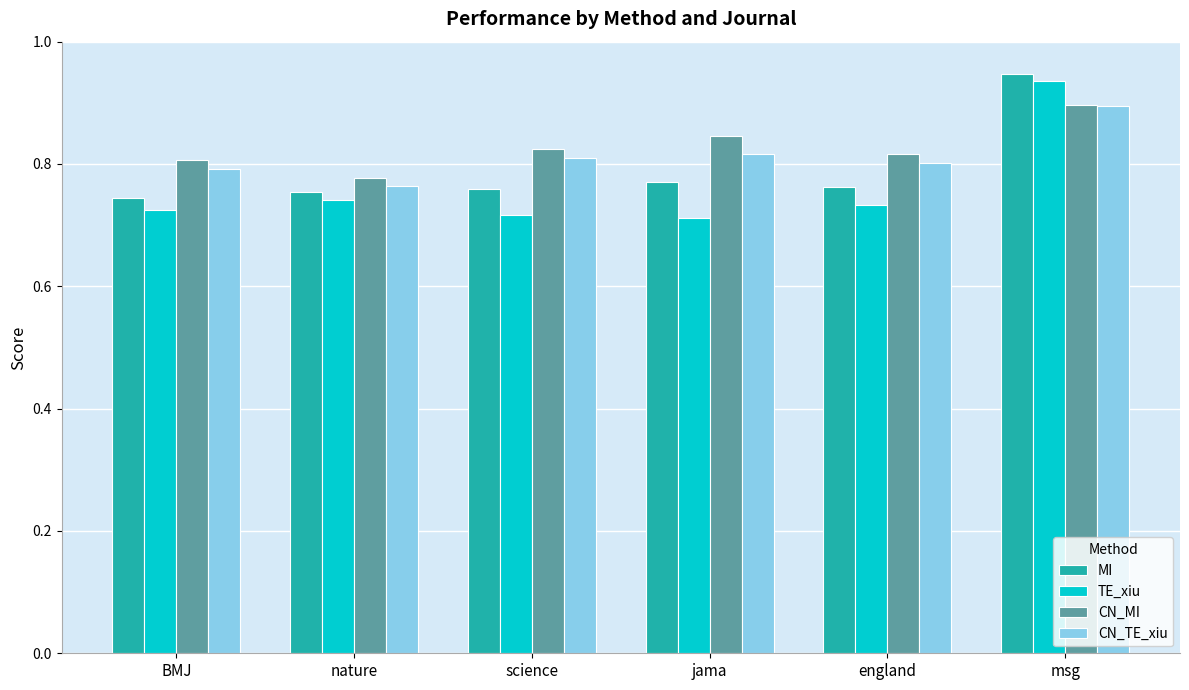

Which category has the highest value across all series?

msg